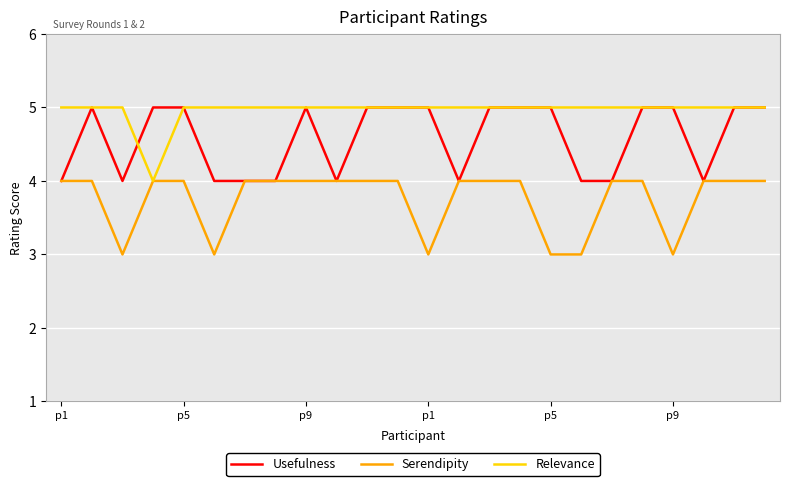

Rank the series by their average value, from lowest to highest.

Serendipity, Usefulness, Relevance